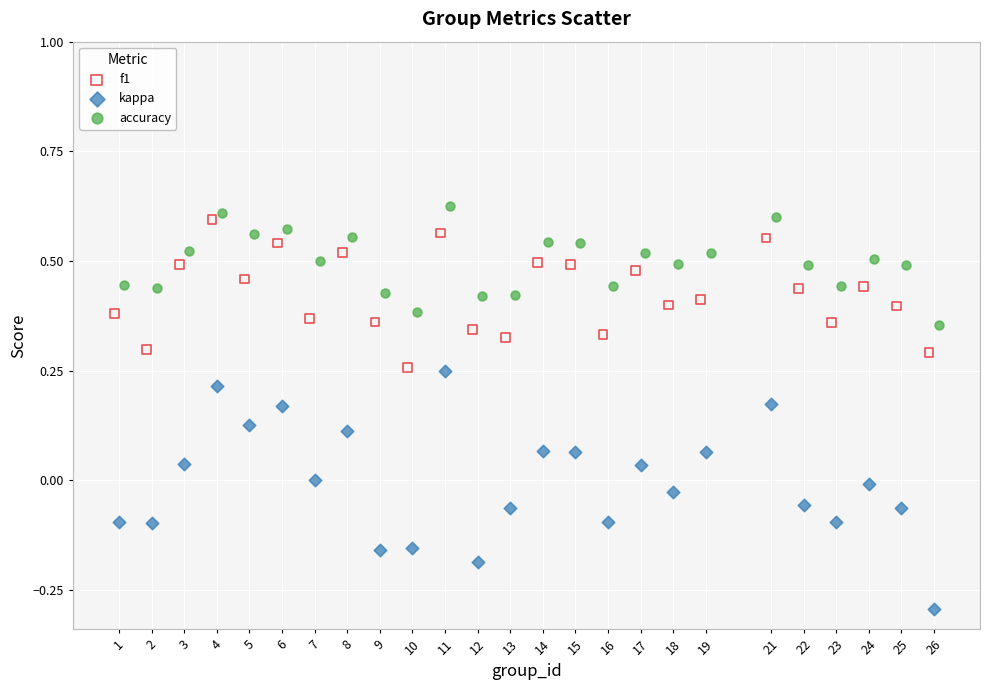

Which series has the largest Y range (max minus min)?

kappa